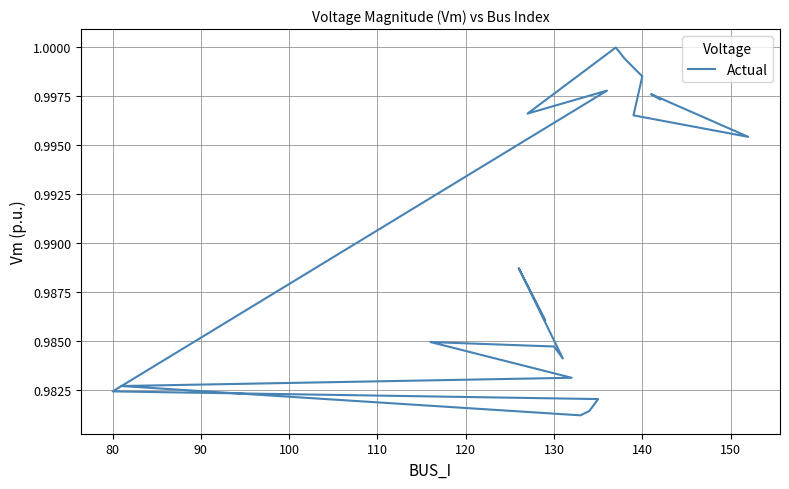

What is the sum of all values?

19.8